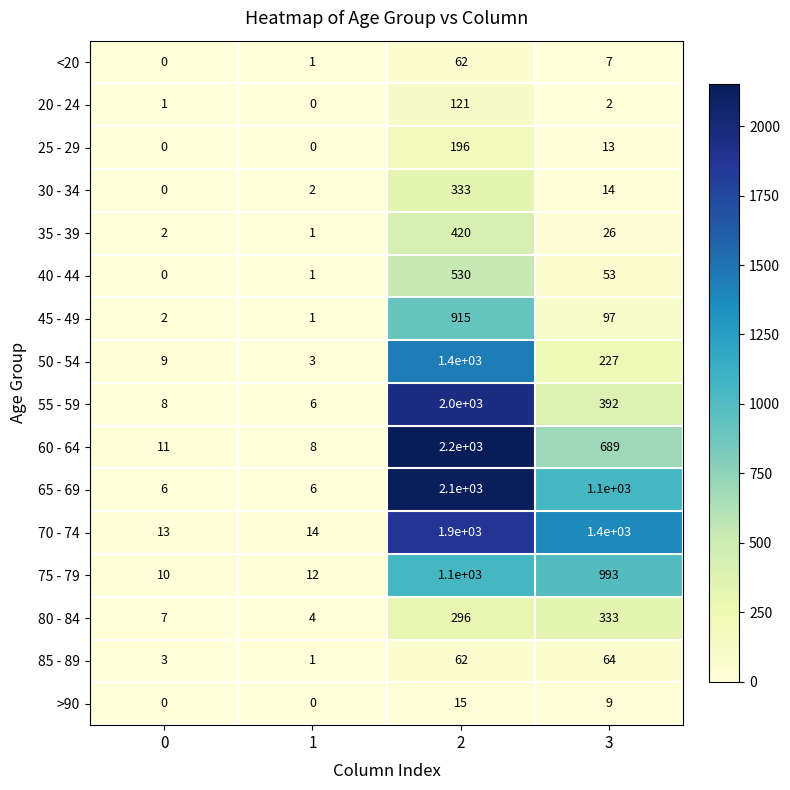

The value of 45 - 49 at 3 is 169. True or false?

False